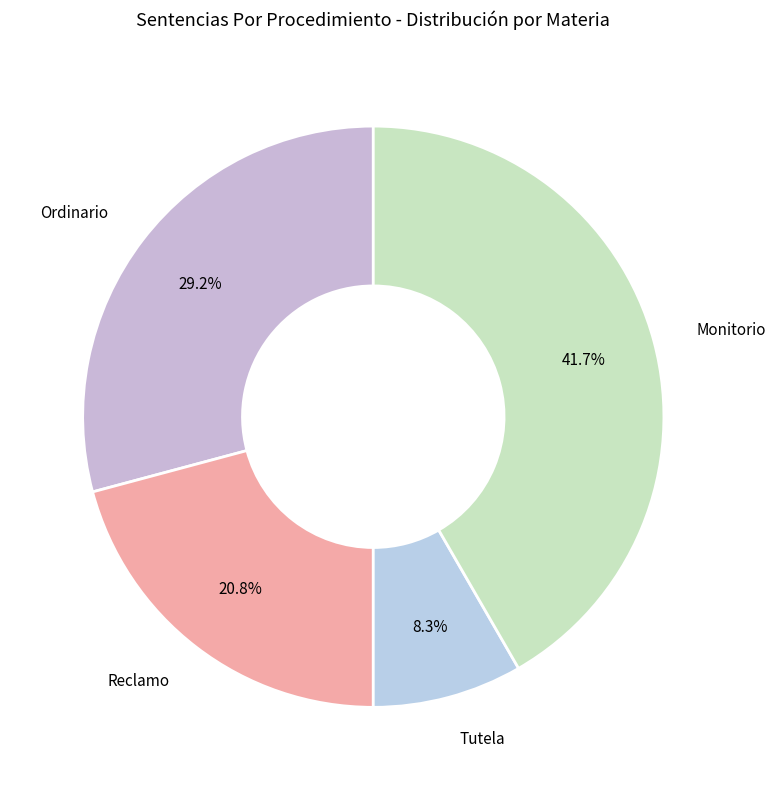

What percentage is the Ordinario slice, to the nearest percent?

29%